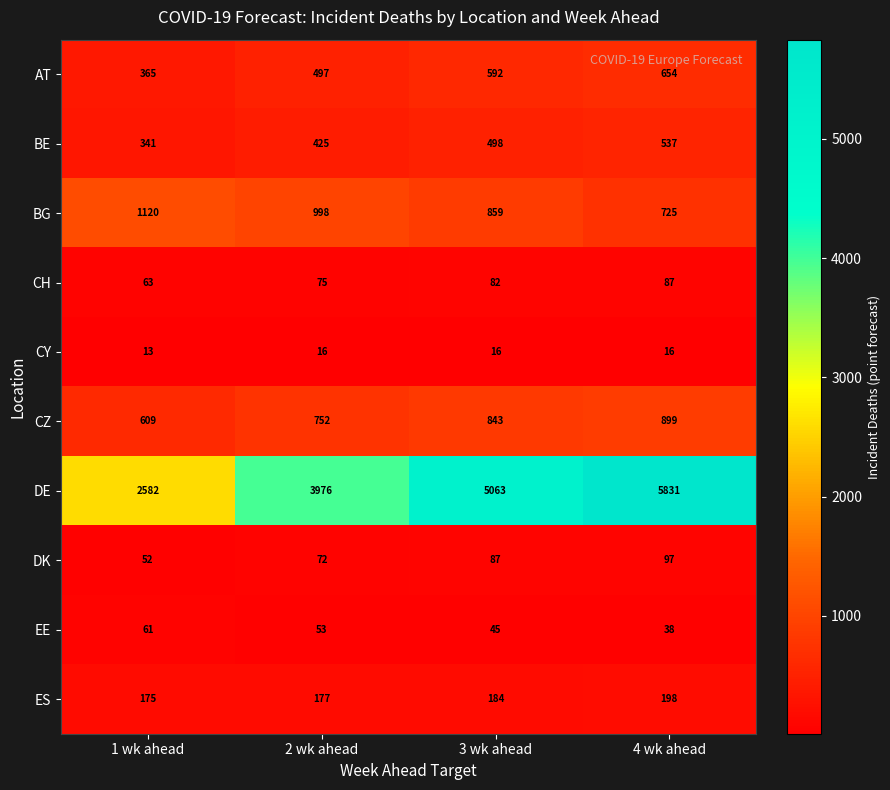

At which category is the sum across all series the highest?

4 wk ahead